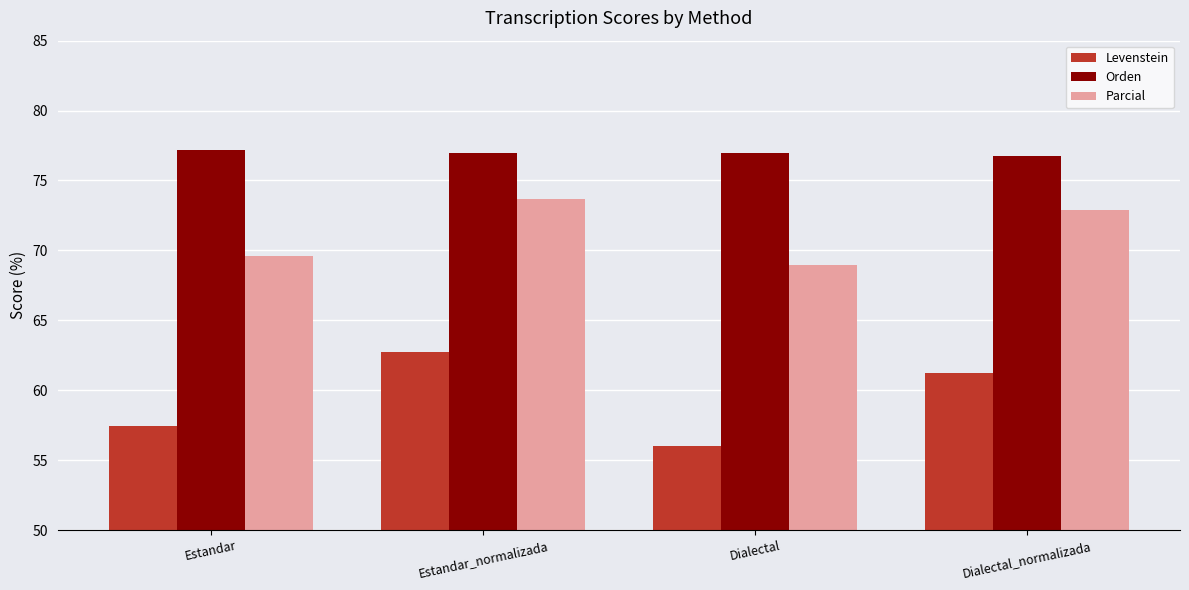

How many bars are there in total?

12